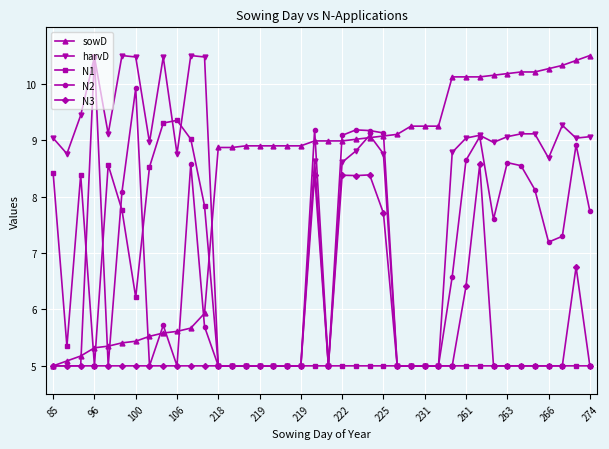

What is the value of the harvD point at the 21st from the left?

5.0